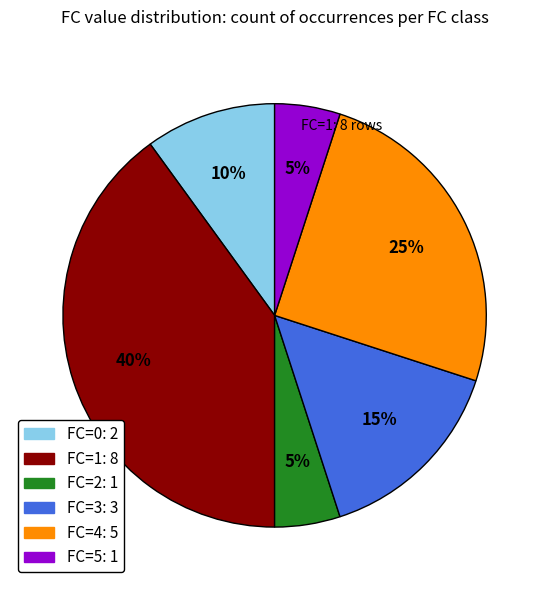

Does any single category account for the majority?

No